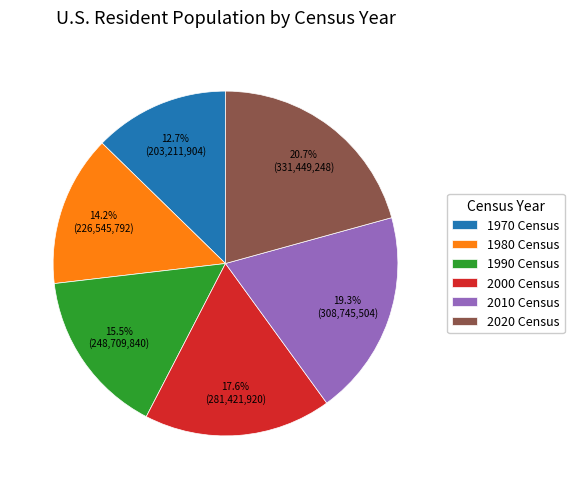

How many segments does this pie chart have?

6